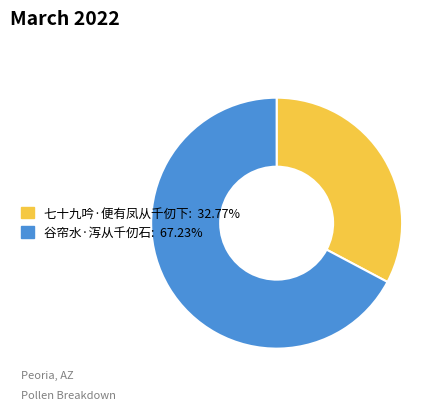

Which slice represents more than half of the pie?

谷帘水·泻从千仞石